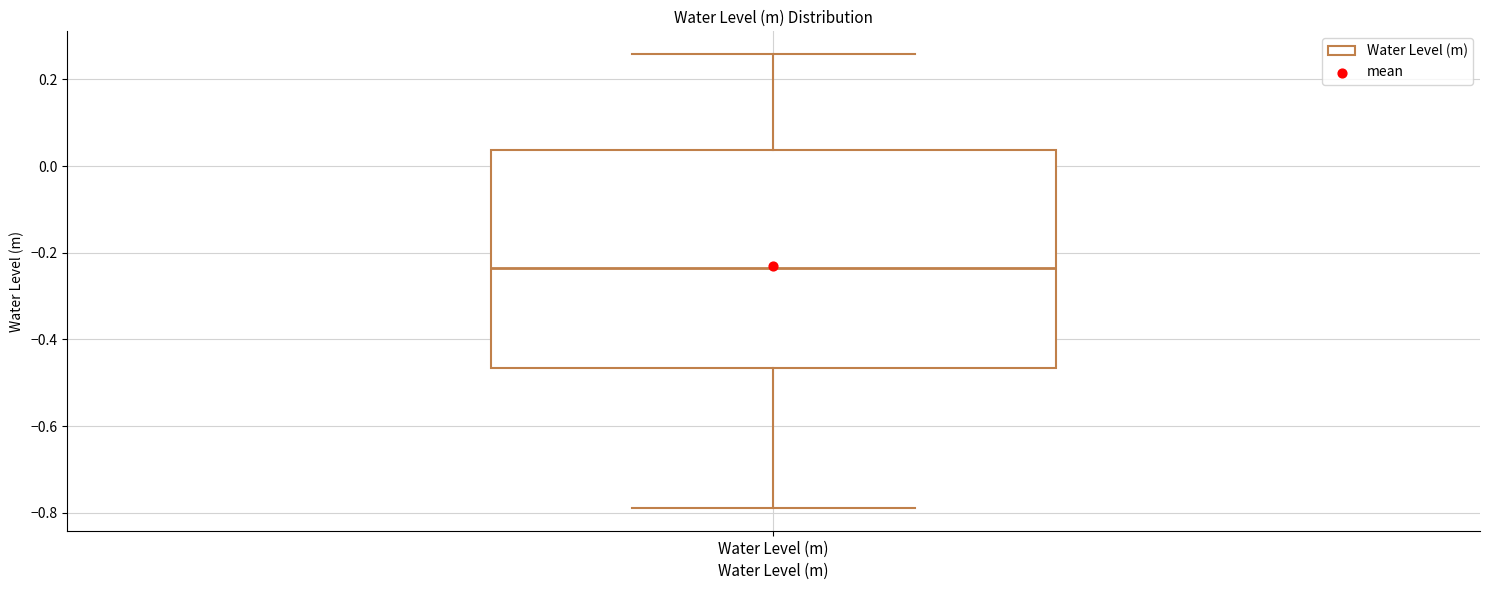

Read this box plot against the y-axis: the position of the median line, the range covered by the box, and the ends of both whiskers. The values are not printed on the chart, so give them approximately, as read against the axis.

median -0.24, box -0.46 to 0.04, whiskers -0.78 to 0.26